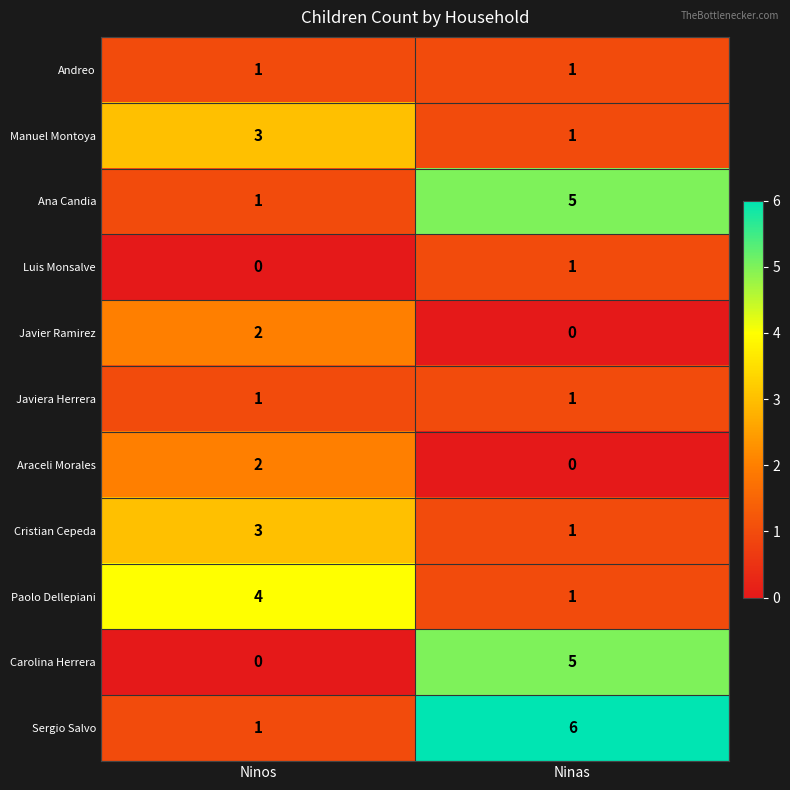

What is the difference between the maximum and minimum values in the Sergio Salvo series?

5